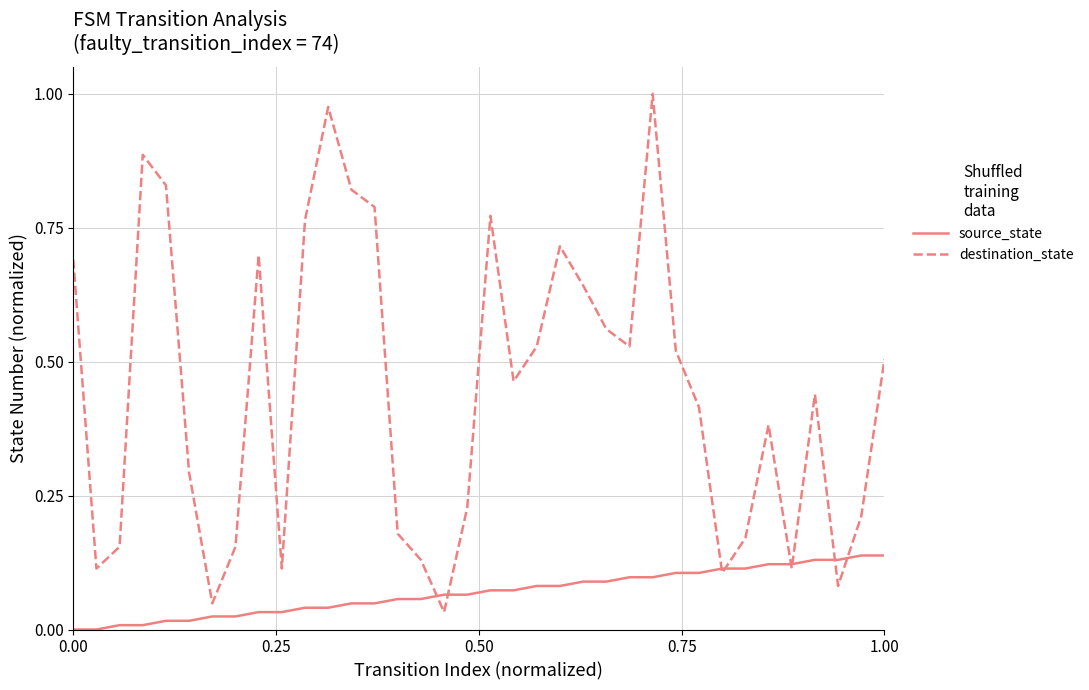

Which series has the widest spread of values?

destination_state